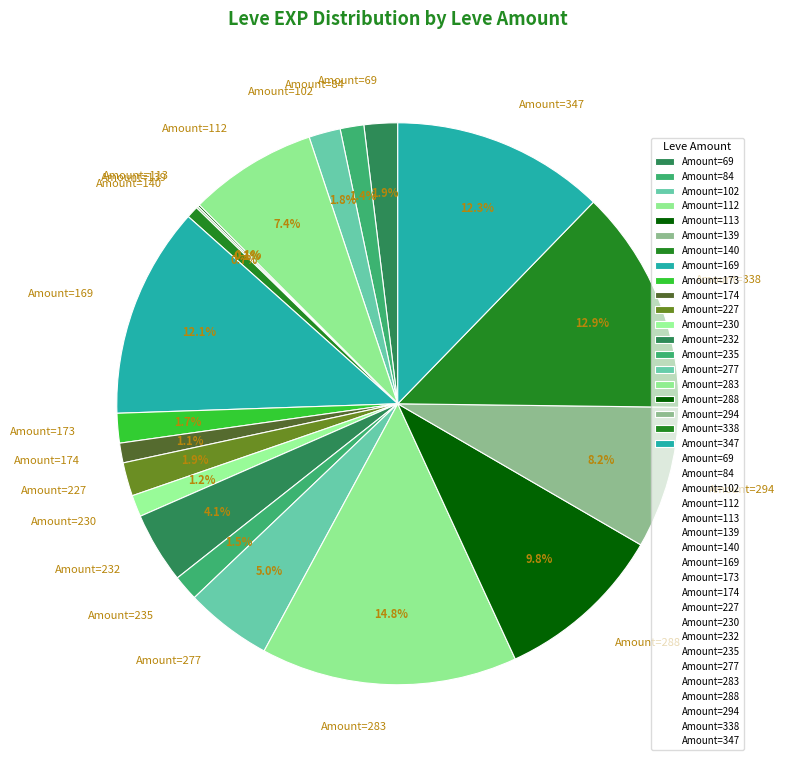

Is there any slice that represents more than half of the pie?

No